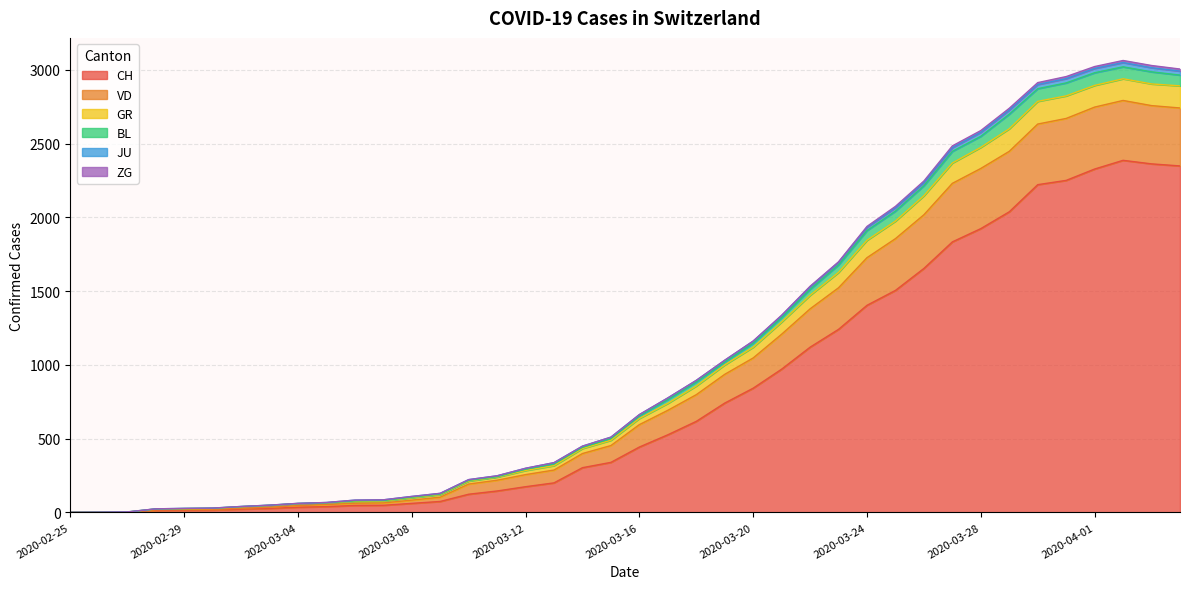

What is the maximum value for CH?

2387